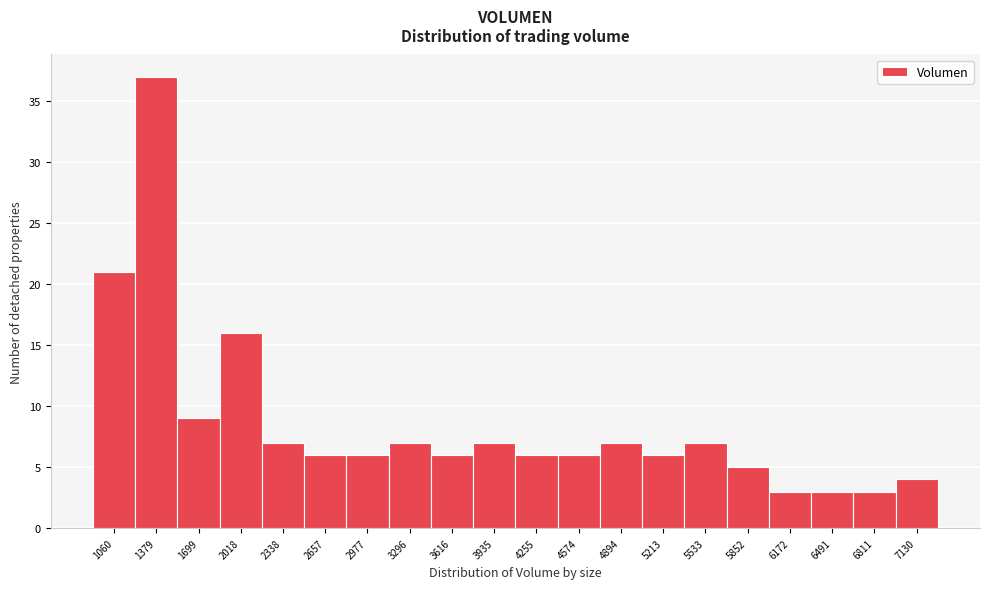

Reading left to right, list all the values displayed in this chart.

1060=21	1379=37	1699=9	2018=16	2338=7	2657=6	2977=6	3296=7	3616=6	3935=7	4255=6	4574=6	4894=7	5213=6	5533=7	5852=5	6172=3	6491=3	6811=3	7130=4